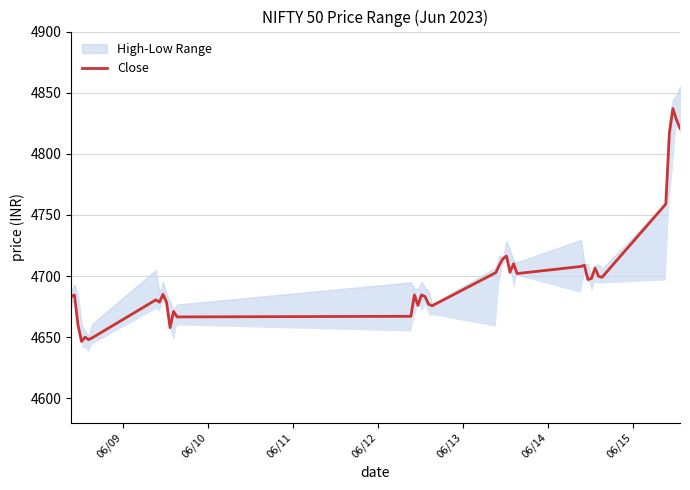

What is the maximum value for Close?

4837.0